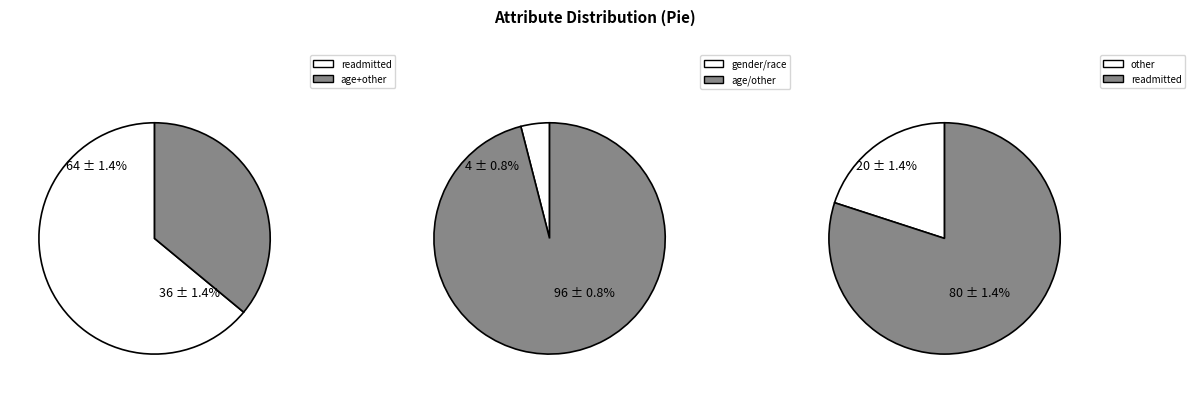

The other slice represents 33% of the pie. True or false?

False